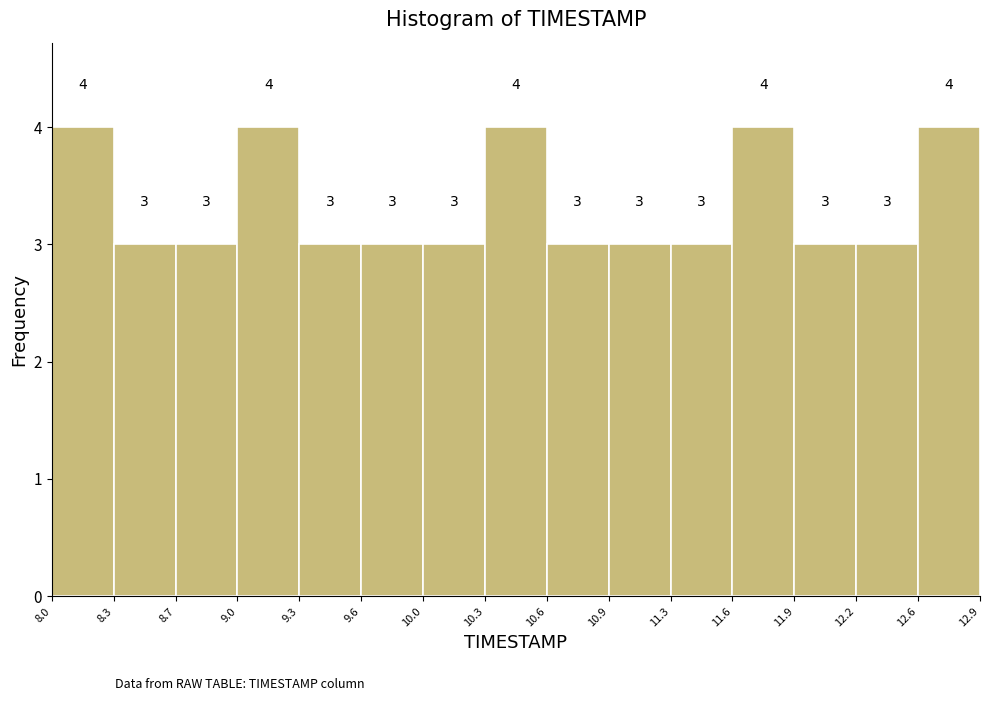

How tall is the bar that spans 8.3 to 8.7 on the x-axis?

3